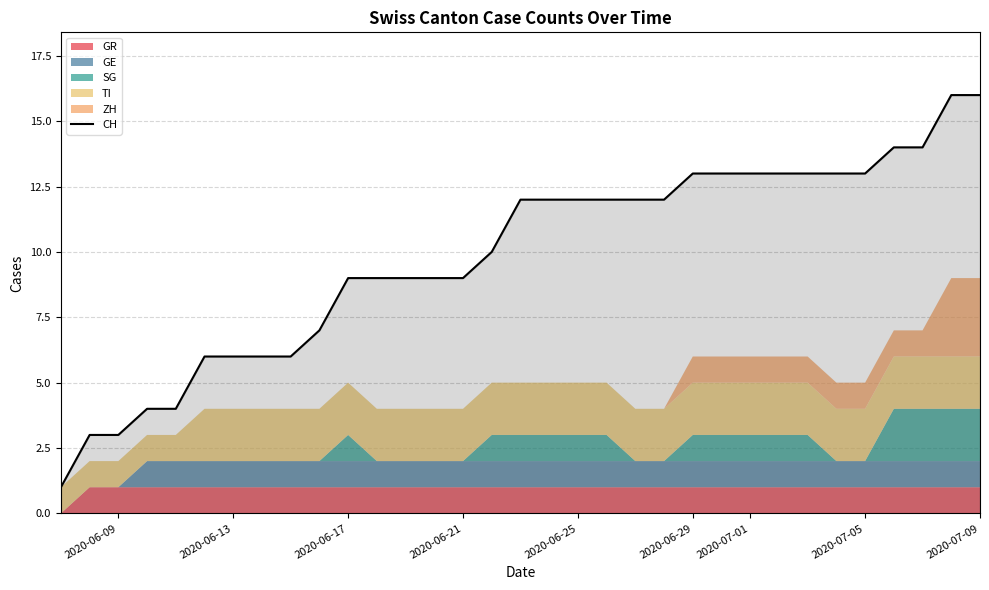

What is the difference between the second highest and minimum values in the SG series?

2